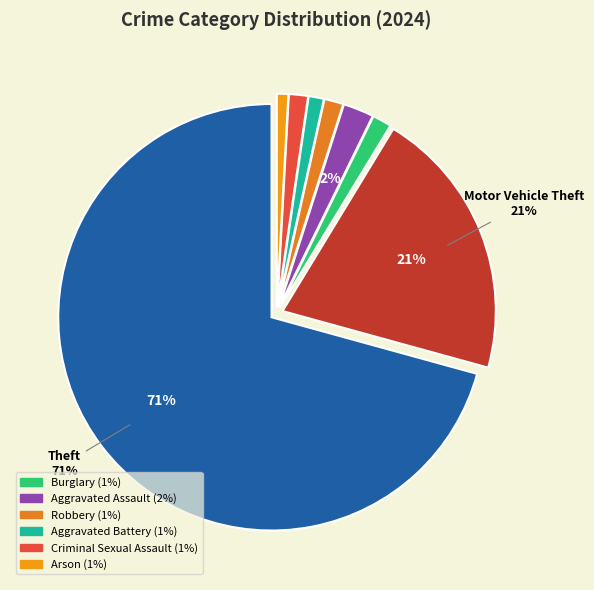

How many slices are in this pie chart?

8